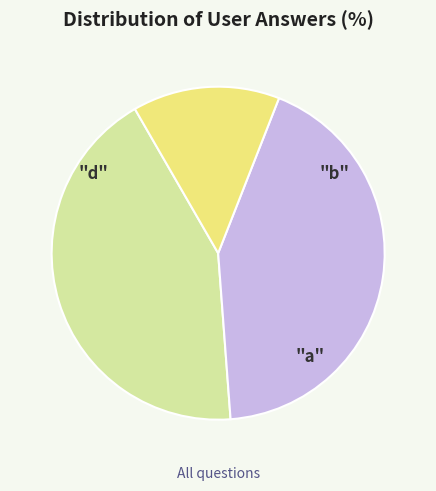

Is there a majority slice in this chart?

No